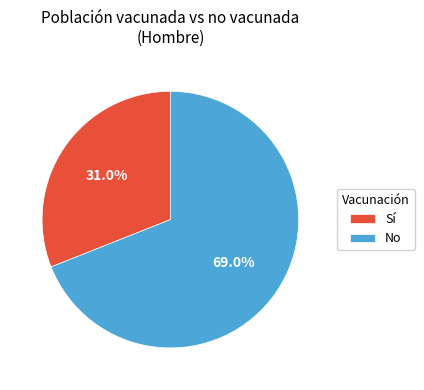

Does any single category account for the majority?

Yes